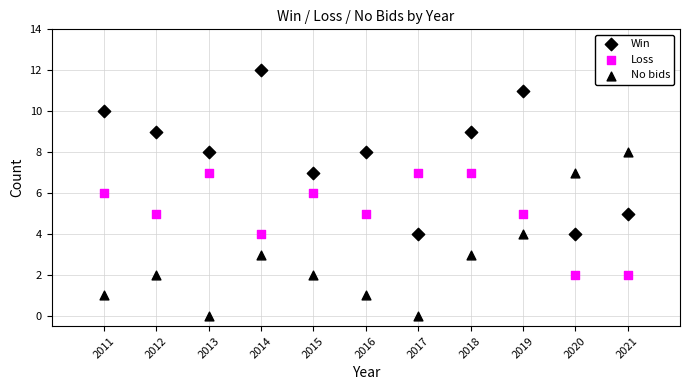

Count the number of points in this scatter plot.

33